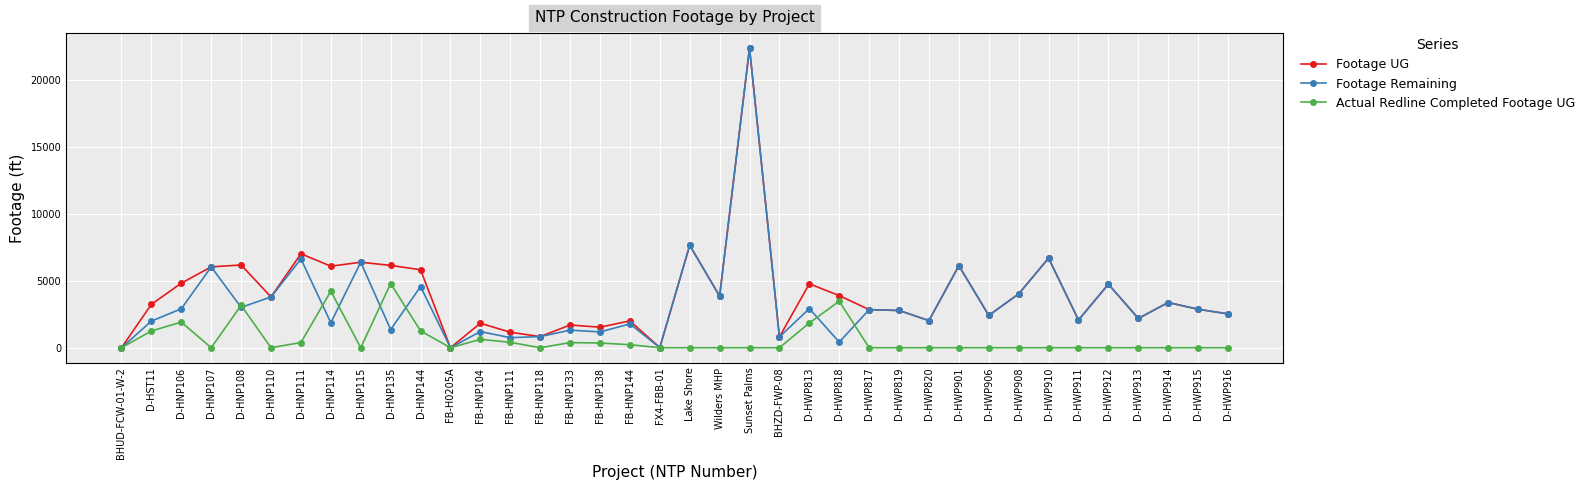

What is the label of the 16th point from the right?

BHZD-FWP-08